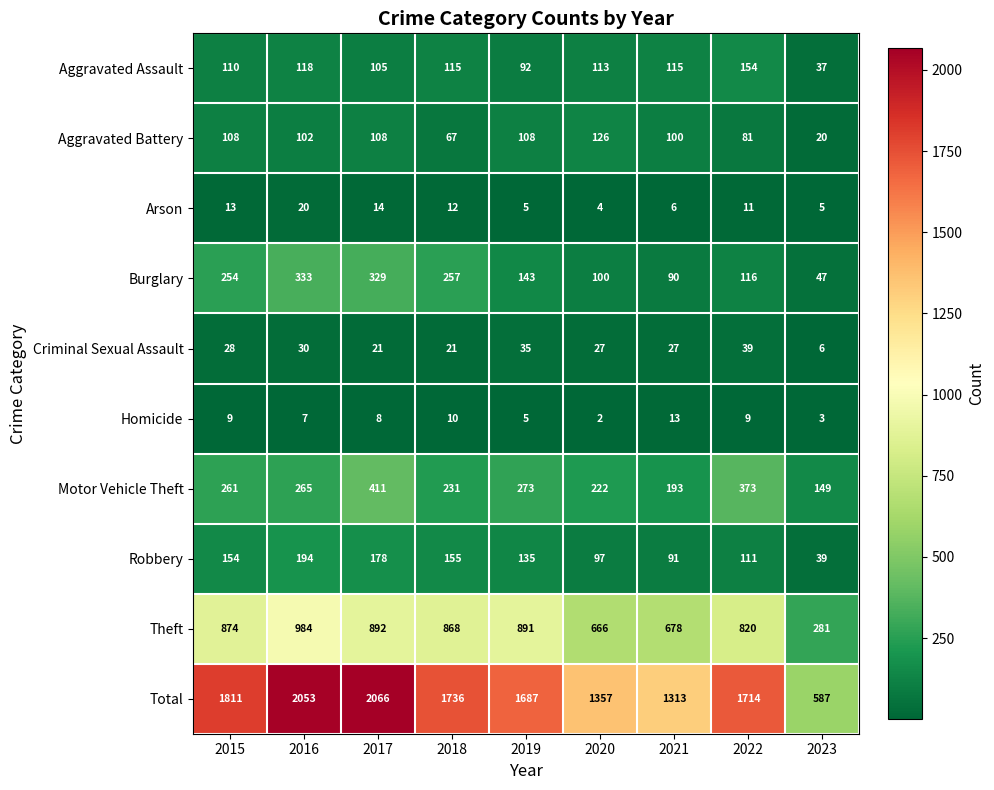

What value does the Homicide series have at 2017, to the nearest 5?

10